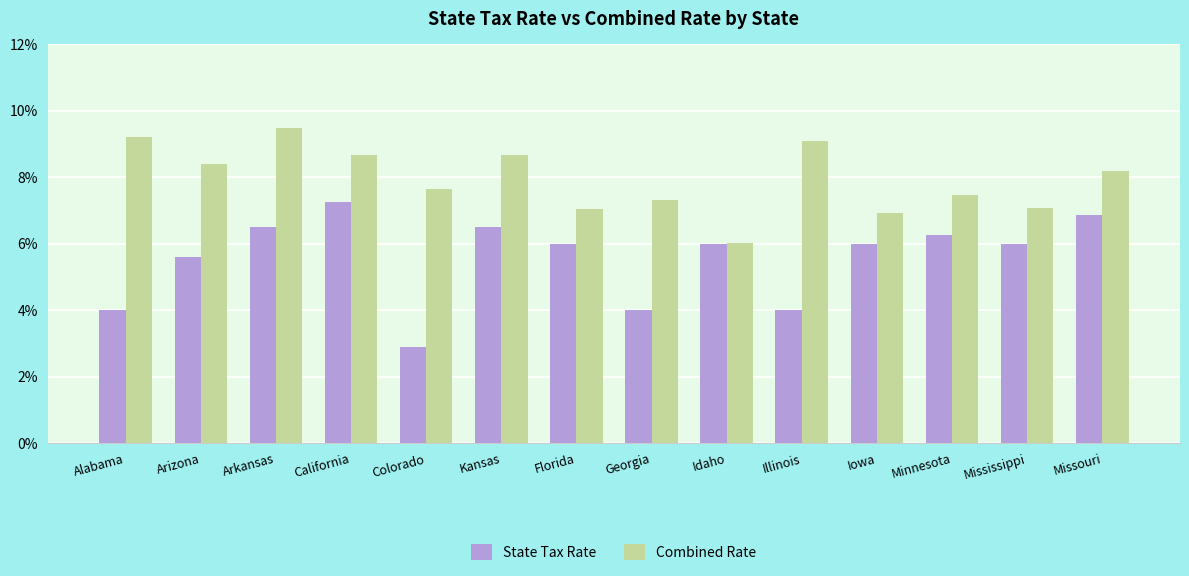

At which label is Combined Rate closest to 0?

Idaho